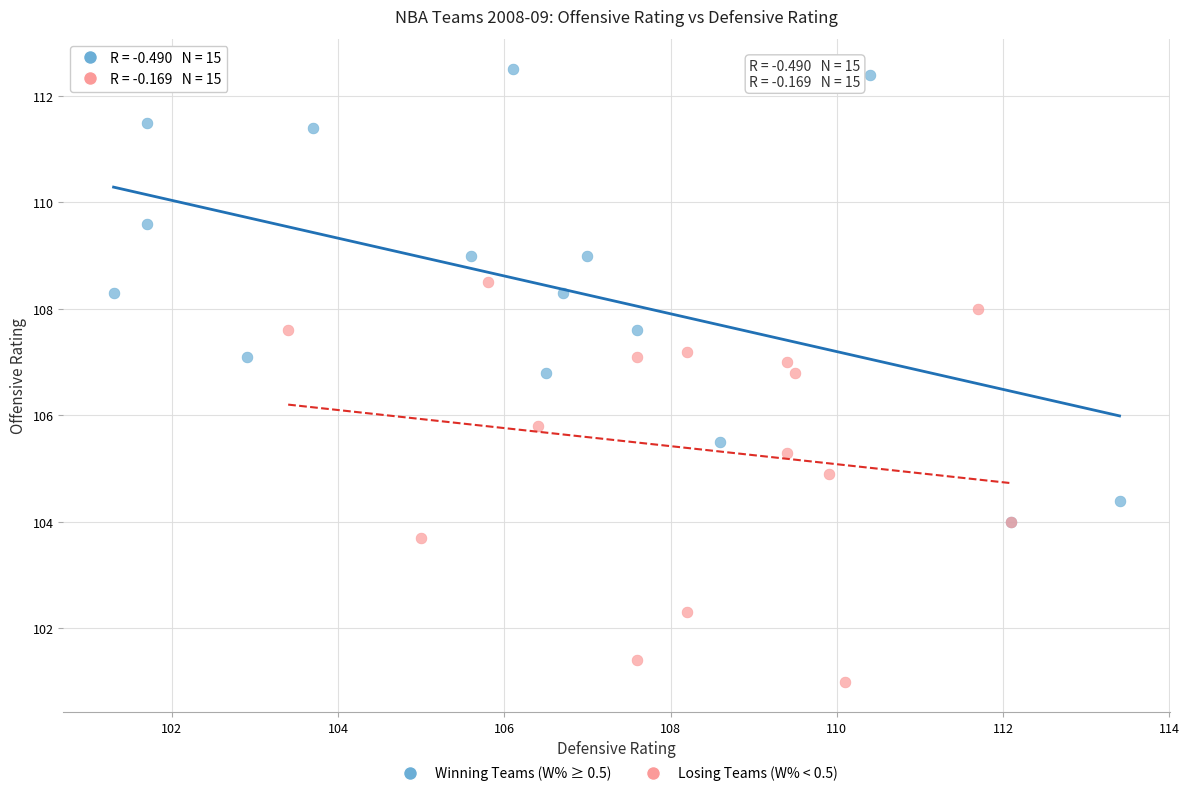

Which series has the largest Y range (max minus min)?

Winning Teams (W% ≥ 0.5)